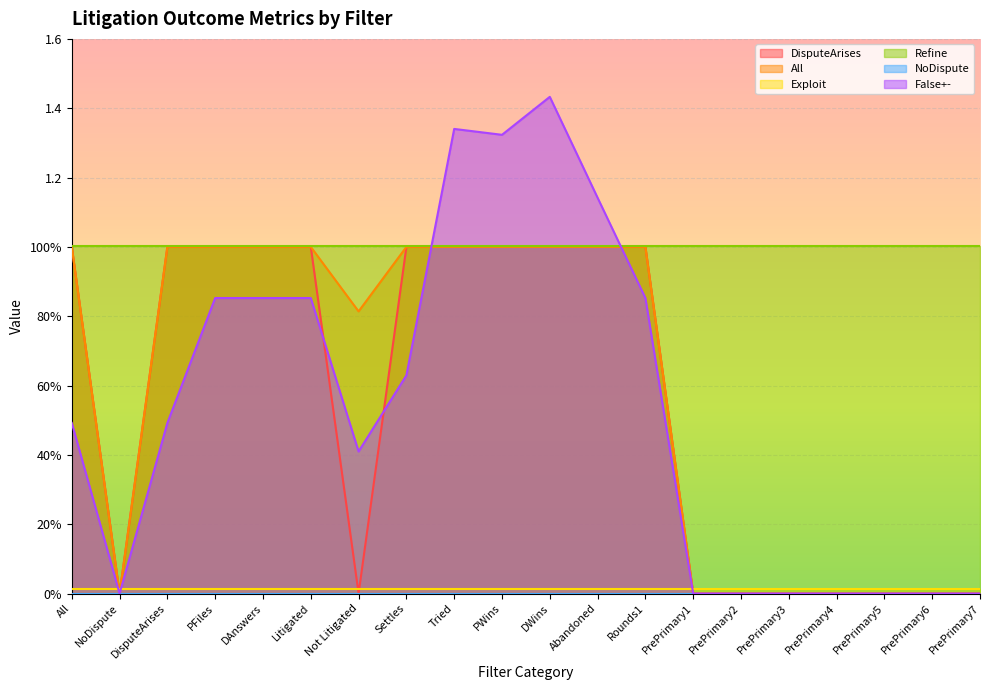

What is the highest value of the All series?

1.0